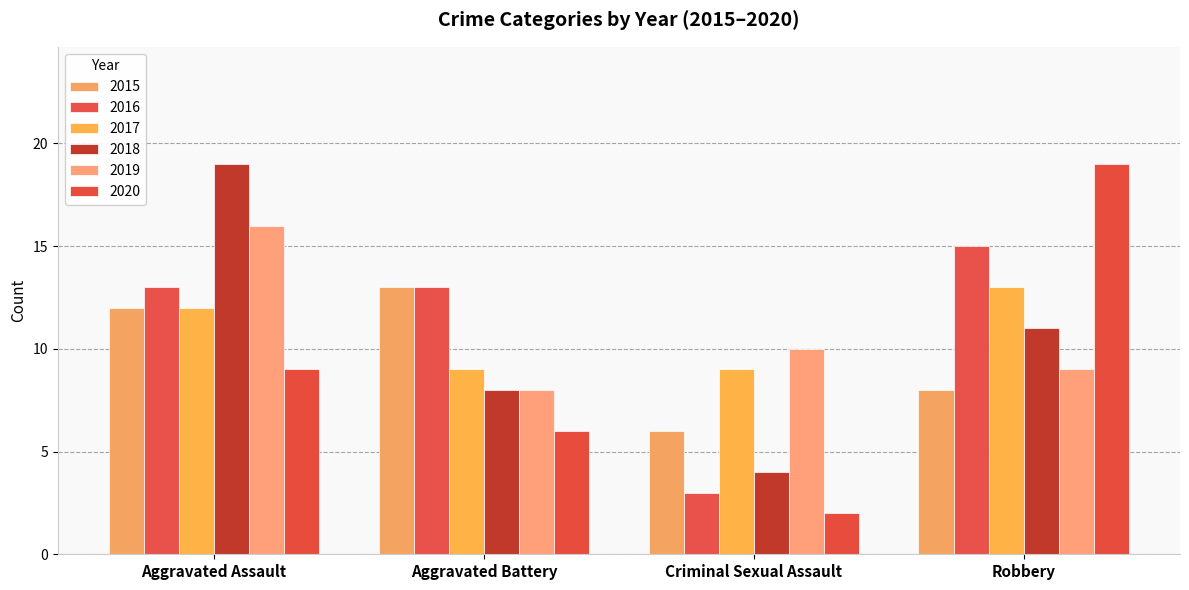

What is the difference between the second highest and second lowest values in the 2019 series?

1